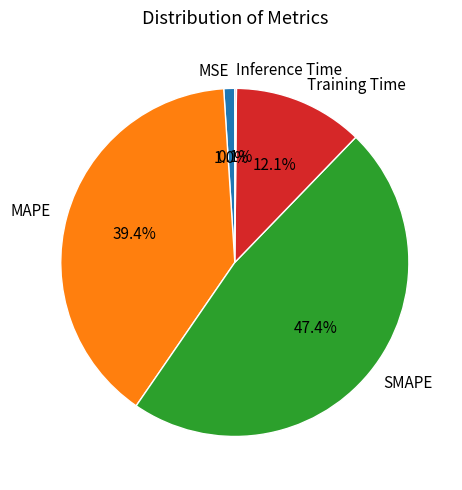

To the nearest percent, what is the average slice percentage?

20%